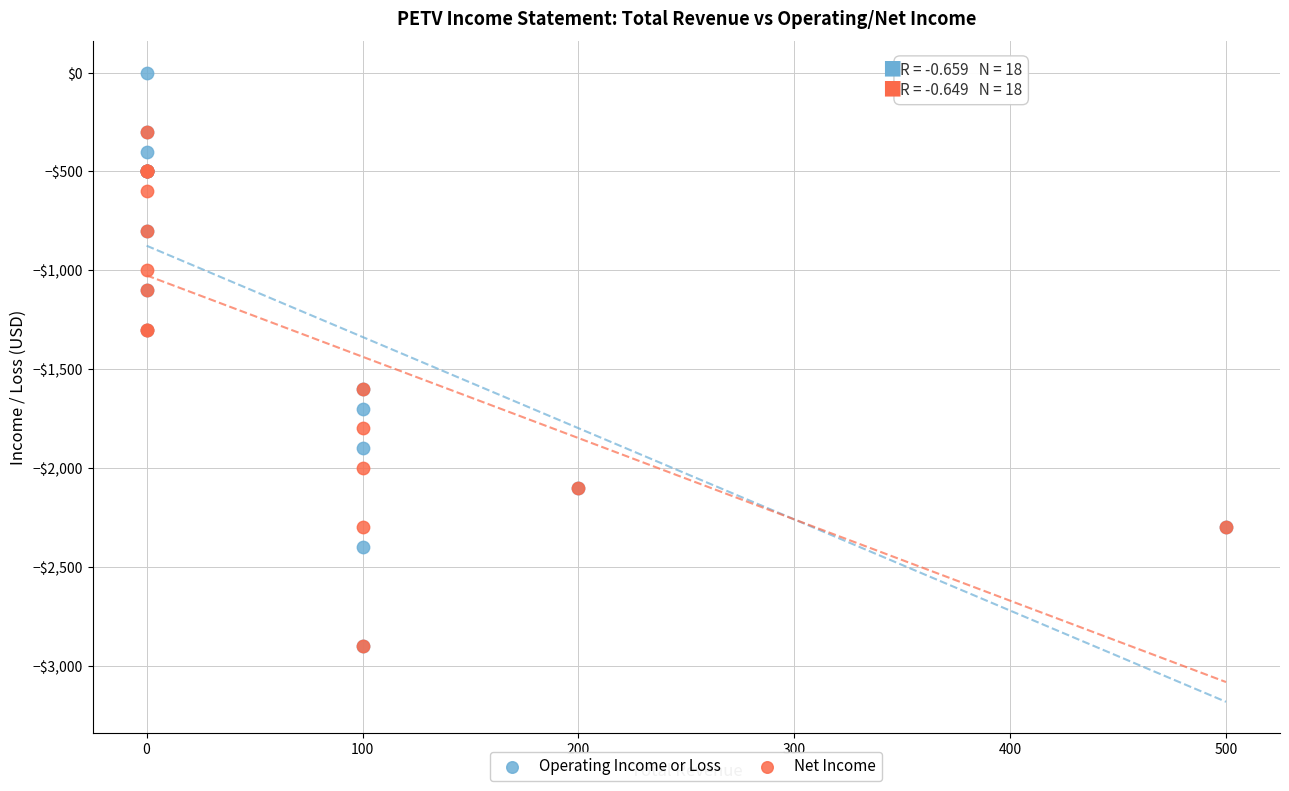

What are all the series names shown in the legend?

Operating Income or Loss, Net Income